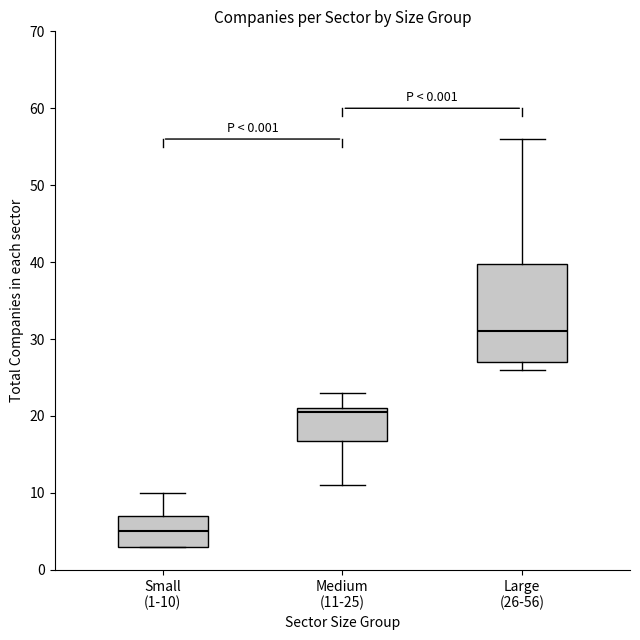

Reading left to right, read every box against the y-axis: the position of its median line, the range the box covers, and the ends of its whiskers. The values are not printed on the chart, so give them approximately, as read against the axis.

Small (1-10): median 5, box 3 to 7, whiskers 3 to 10
Medium (11-25): median 21 (just below the box's upper edge), box 17 to 21, whiskers 11 to 23
Large (26-56): median 31, box 27 to 40, whiskers 26 to 56